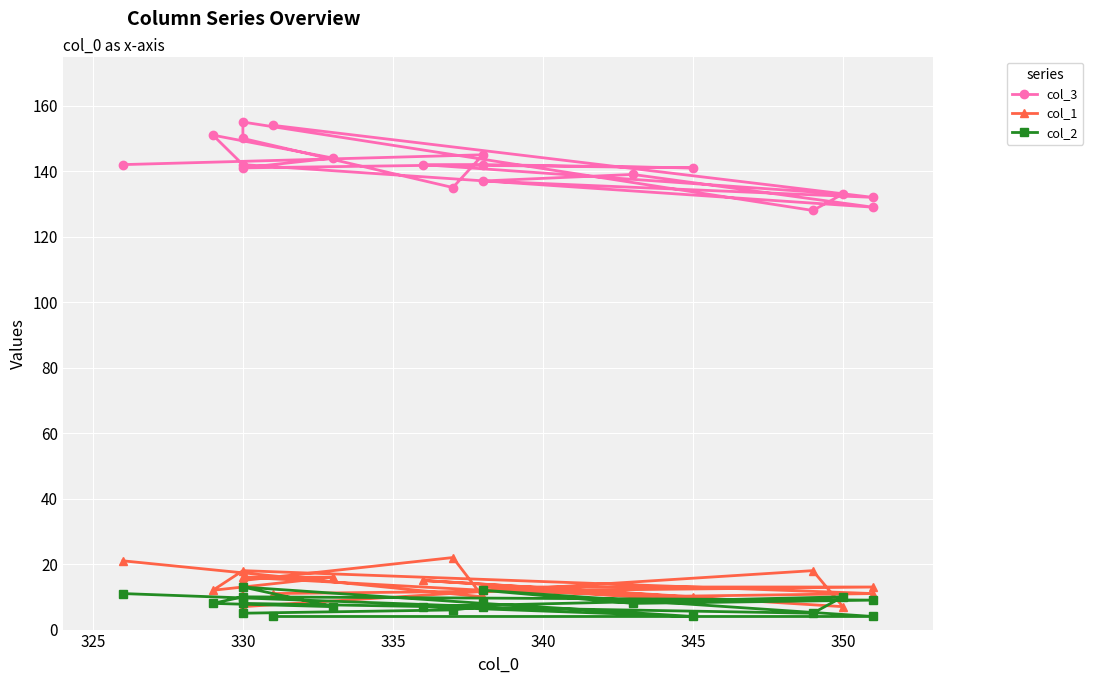

What is the difference between the second highest and second lowest values in the col_3 series?

25